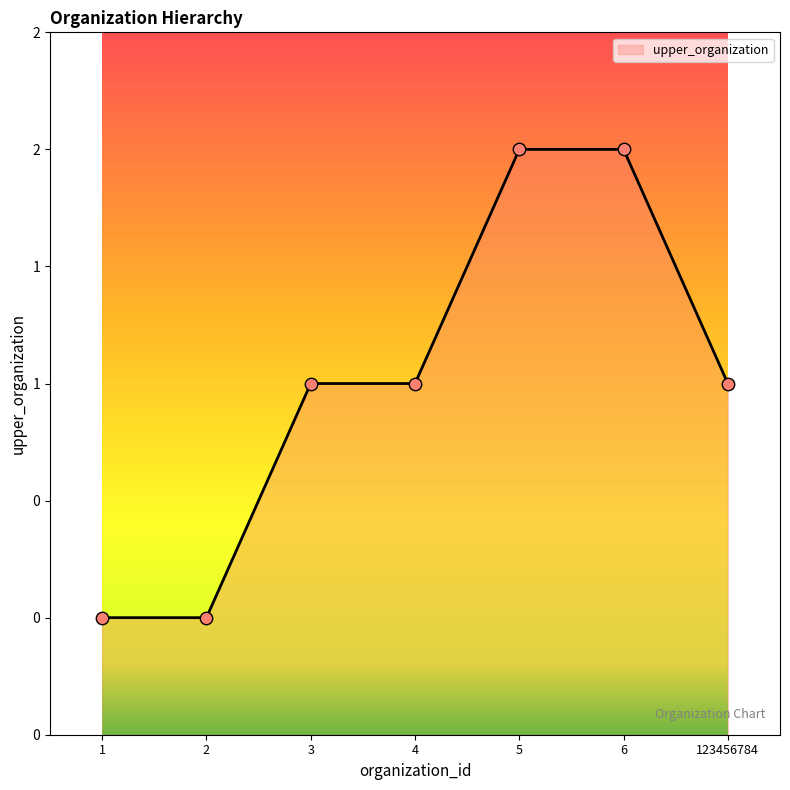

Which has a higher value, 1 or 123456784?

123456784